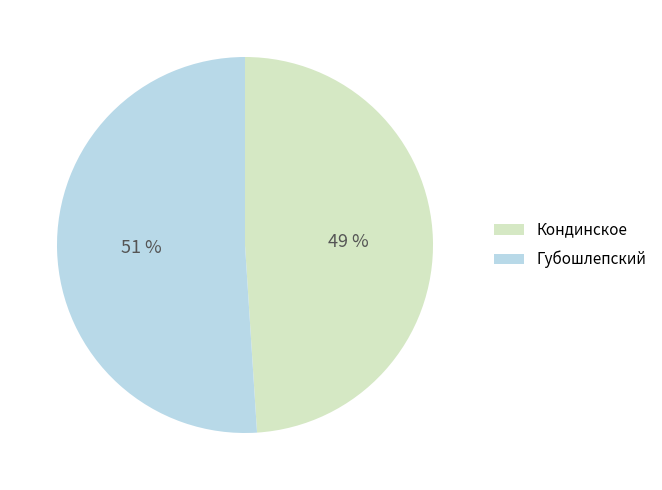

What percentage is the Губошлепский slice, to the nearest percent?

51%